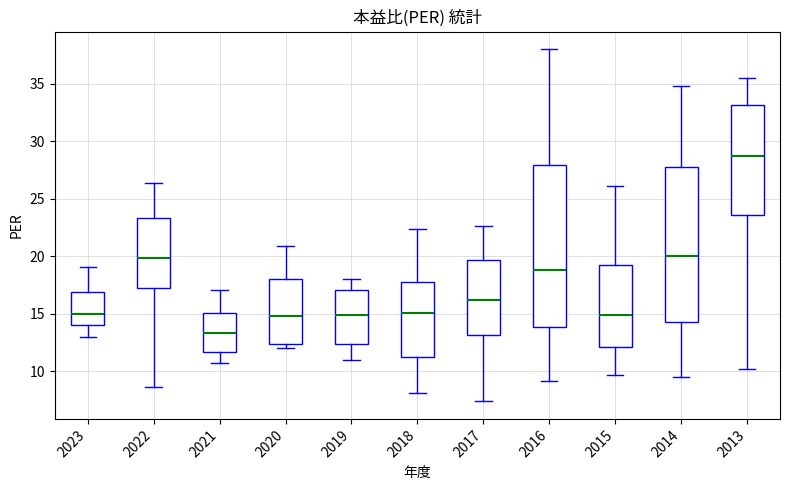

Which box is the tallest, from its lower edge to its upper edge?

2016